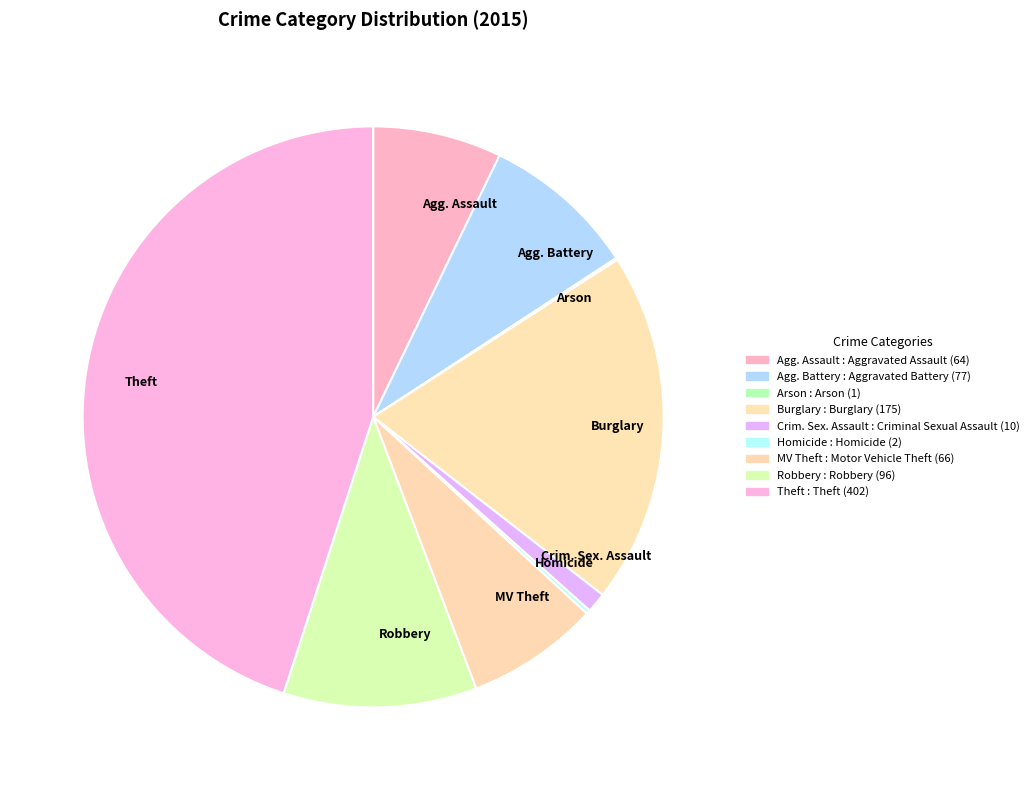

Which slice is the largest?

Theft